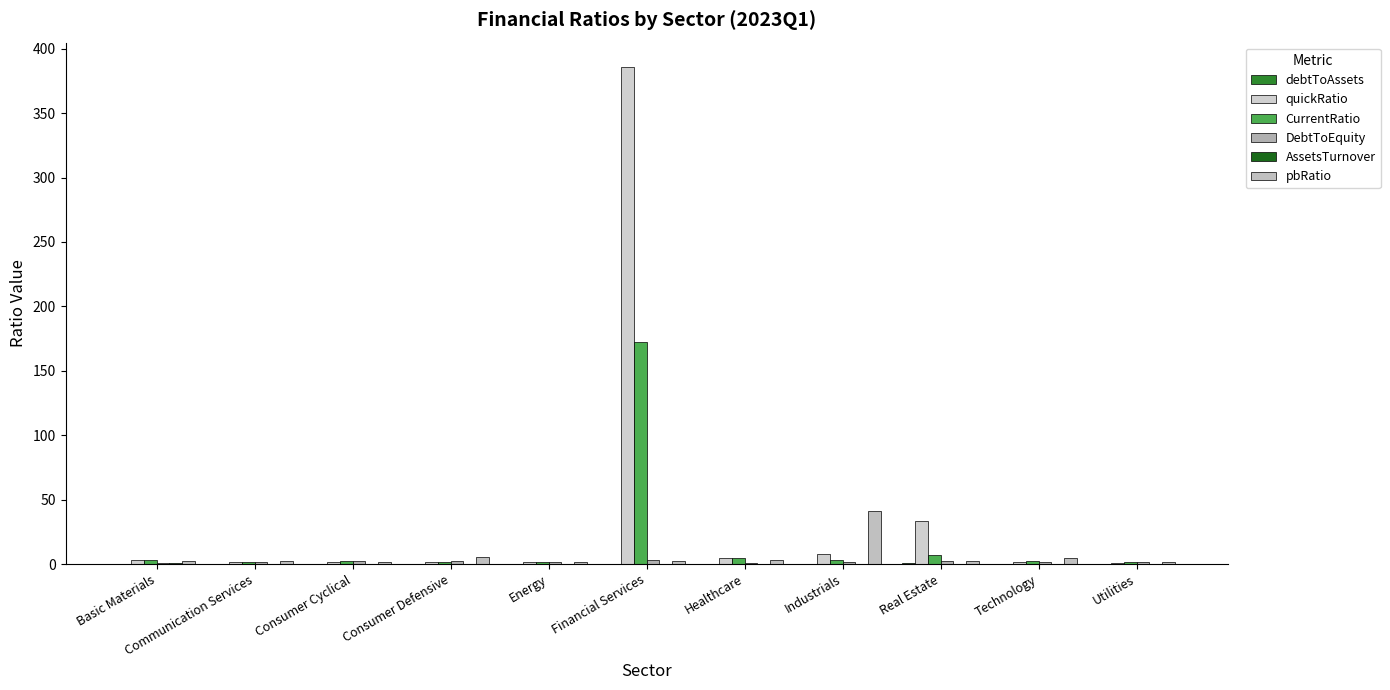

Count the number of data series in this chart.

6